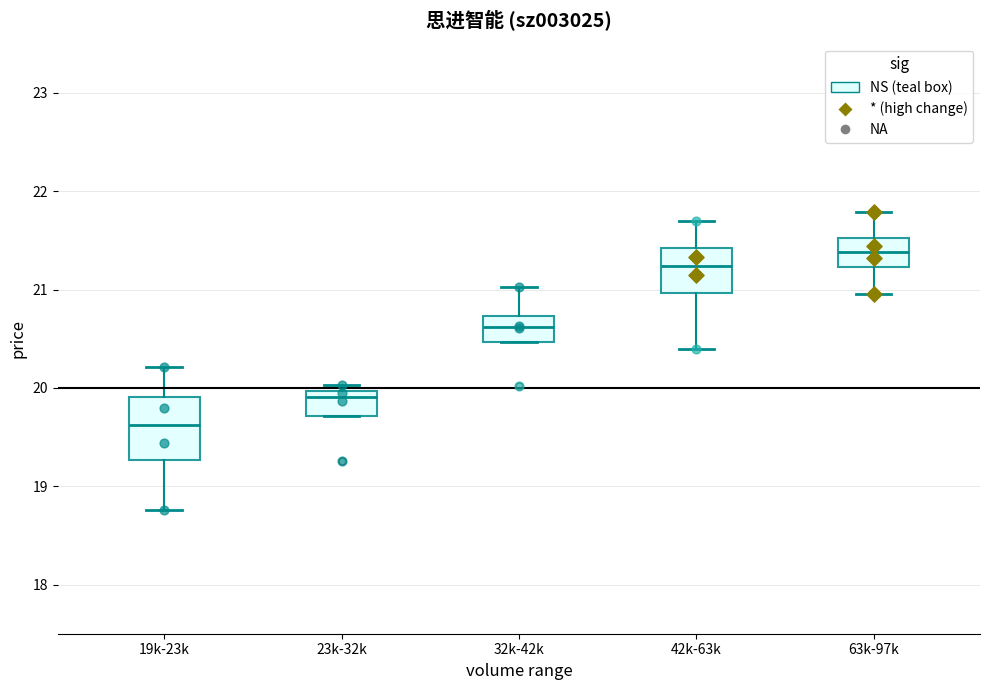

Reading left to right, read every box against the y-axis: the position of its median line, the range the box covers, and the ends of its whiskers. The values are not printed on the chart, so give them approximately, as read against the axis.

19k-23k: median 19.6, box 19.3 to 19.9, whiskers 18.8 to 20.2
23k-32k: median 19.9, box 19.7 to 20.0, whiskers 19.7 to 20.0 (just above the box's upper edge)
32k-42k: median 20.6, box 20.5 to 20.7, whiskers 20.5 to 21.0
42k-63k: median 21.2, box 21.0 to 21.4, whiskers 20.4 to 21.7
63k-97k: median 21.4, box 21.2 to 21.5, whiskers 21.0 to 21.8